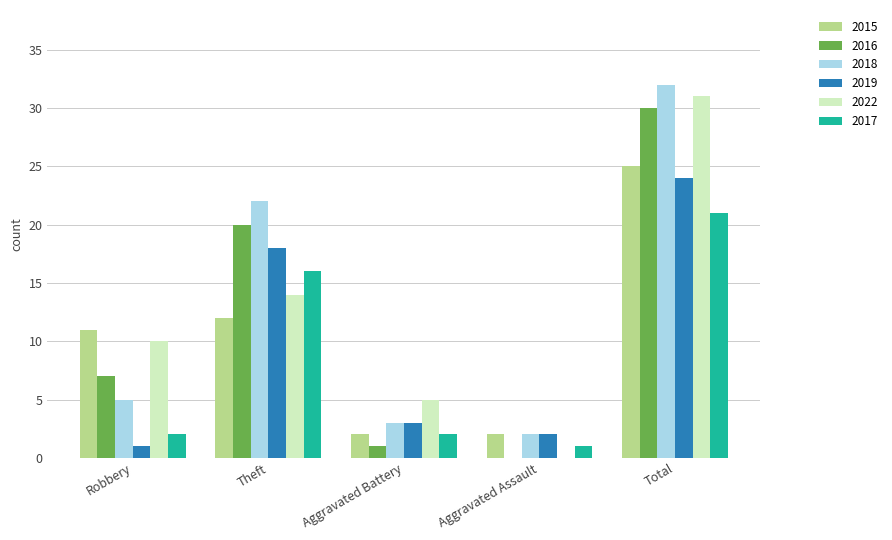

What is the average value of the 2015 series?

10